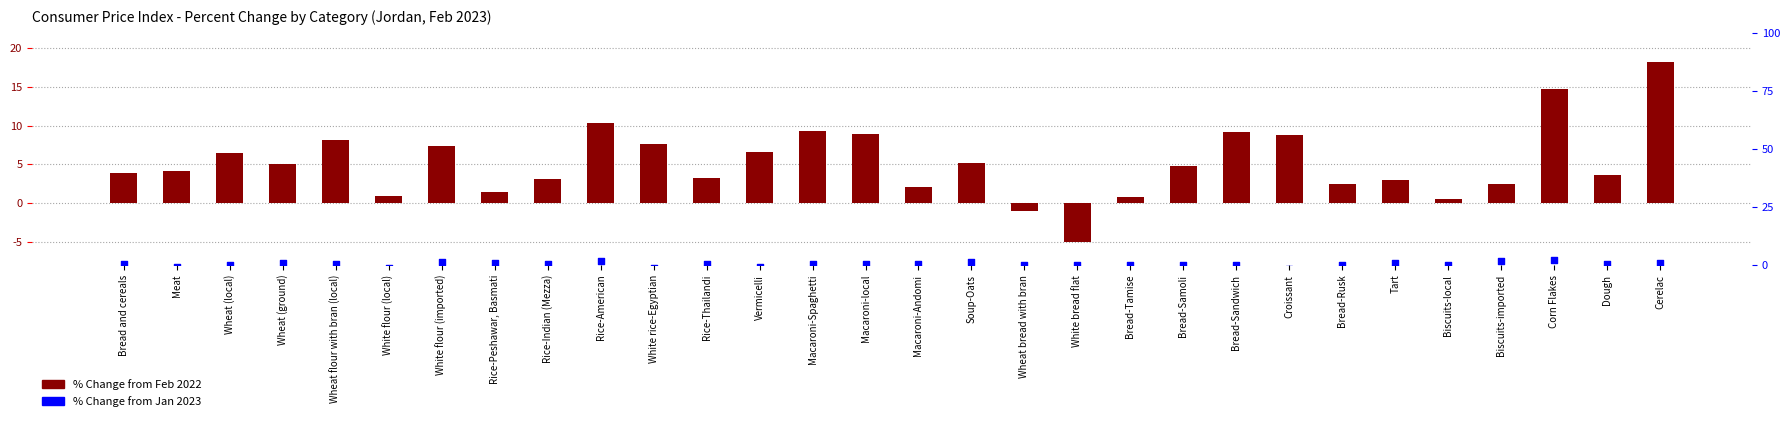

Which series has the largest total across all categories?

% Change from Feb 2022